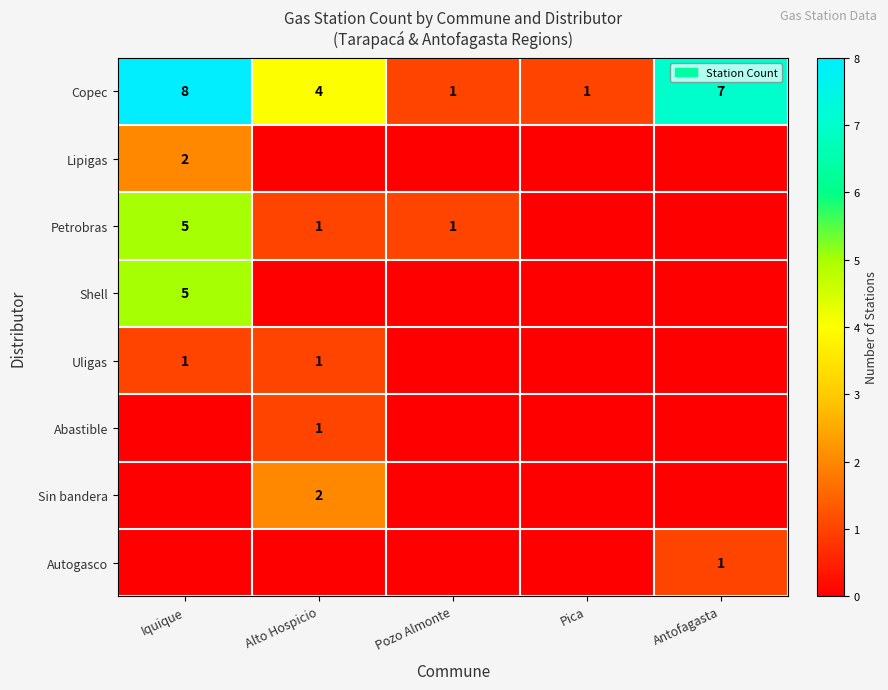

True or false: Petrobras has a value of 2 at Alto Hospicio.

False